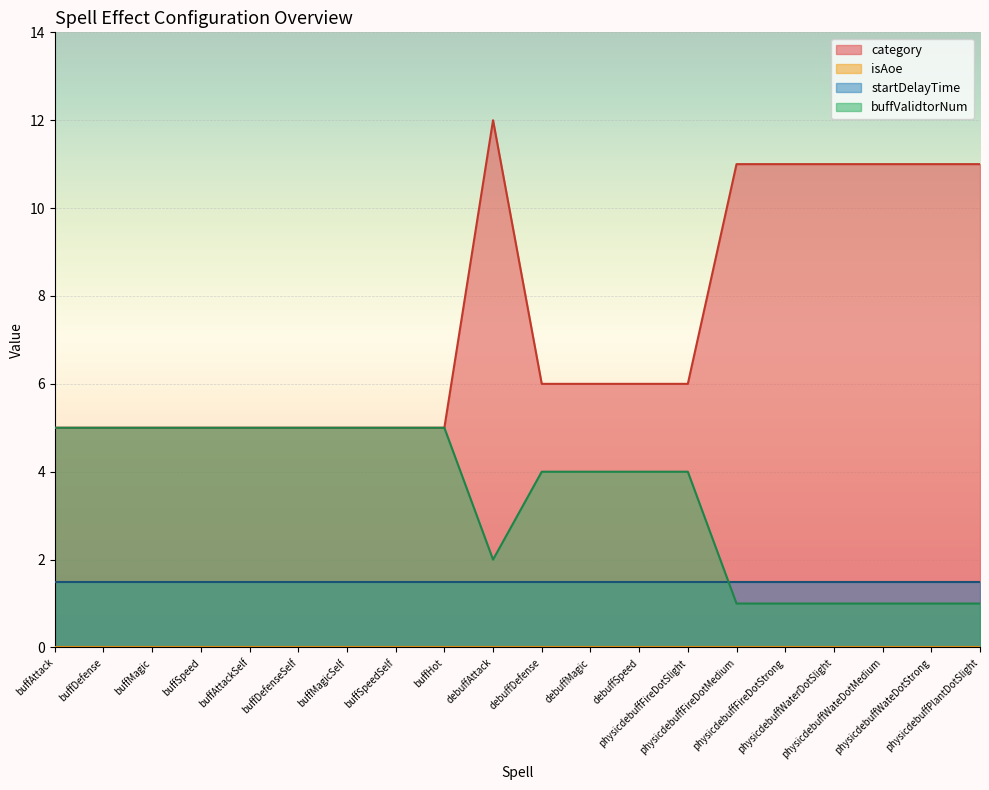

At which label is category closest to 8?

debuffDefense